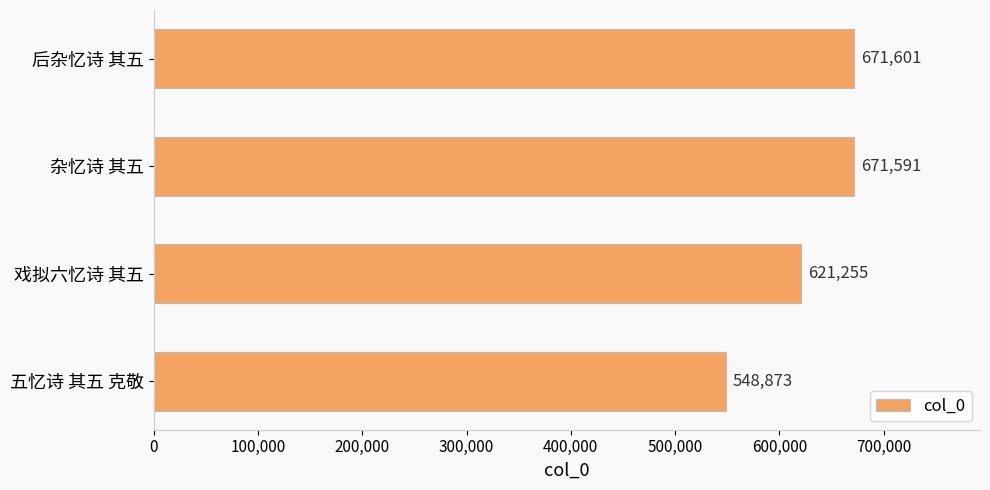

Which has a higher value, 戏拟六忆诗 其五 or 后杂忆诗 其五?

后杂忆诗 其五